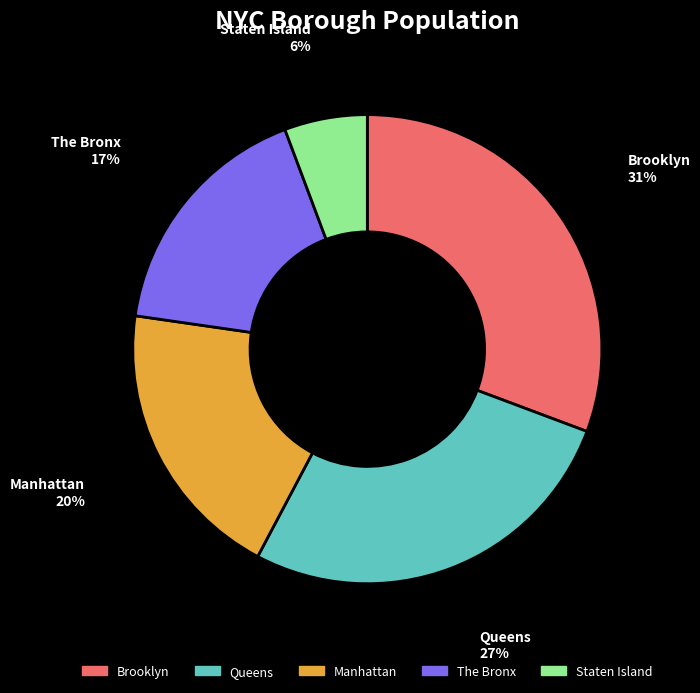

Is the sum of The Bronx and Manhattan greater than half?

No